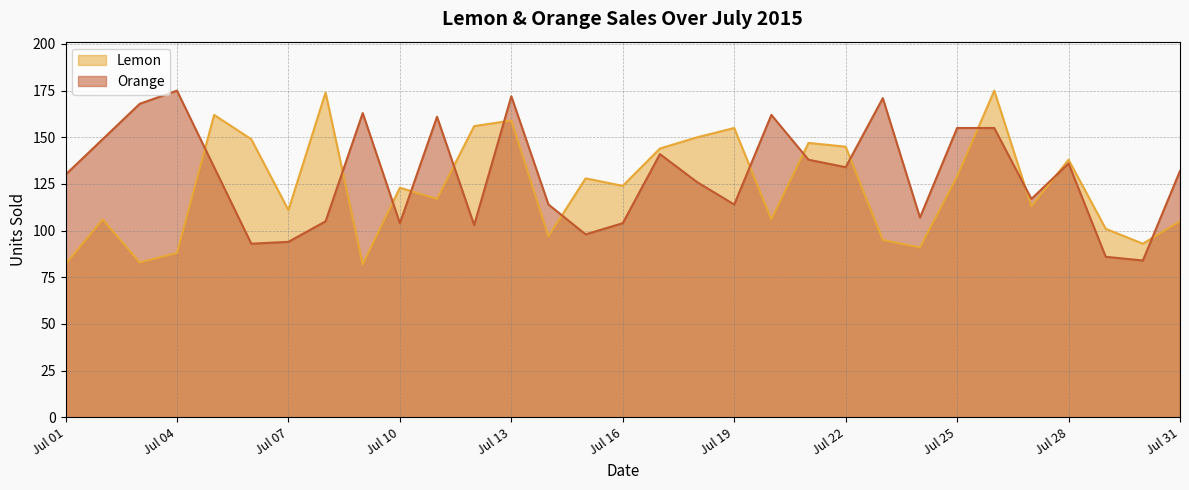

True or false: Lemon and Orange intersect in this chart.

True